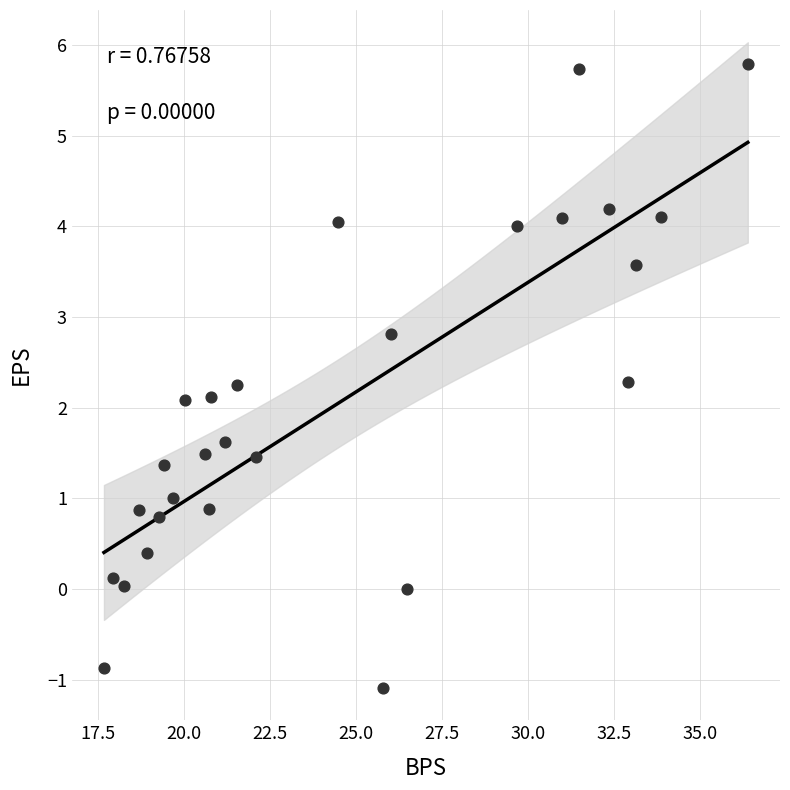

What is the range of Y values (max minus min)?

6.9